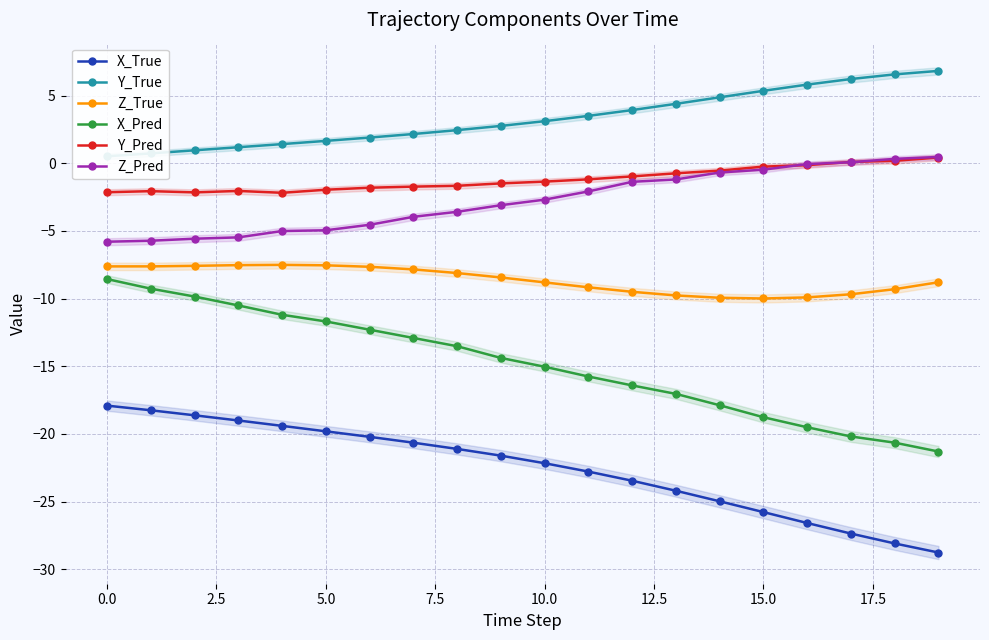

Is this an area chart (filled region under the line)?

No